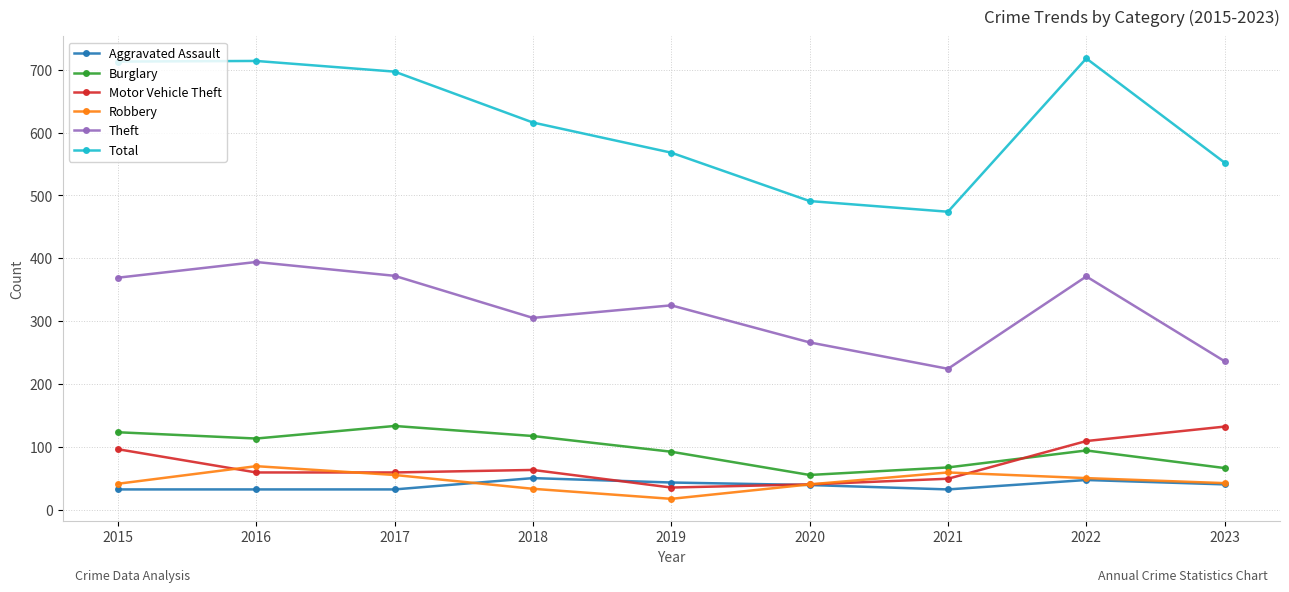

Is it true that Robbery equals 50 at 2022?

True